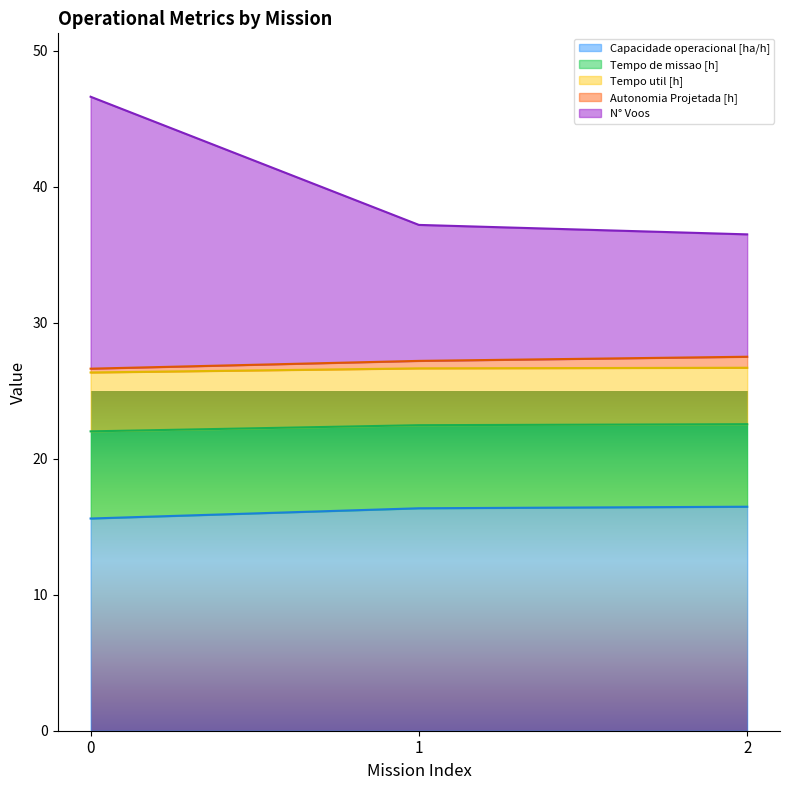

What is the maximum value for Capacidade operacional [ha/h]?

16.5